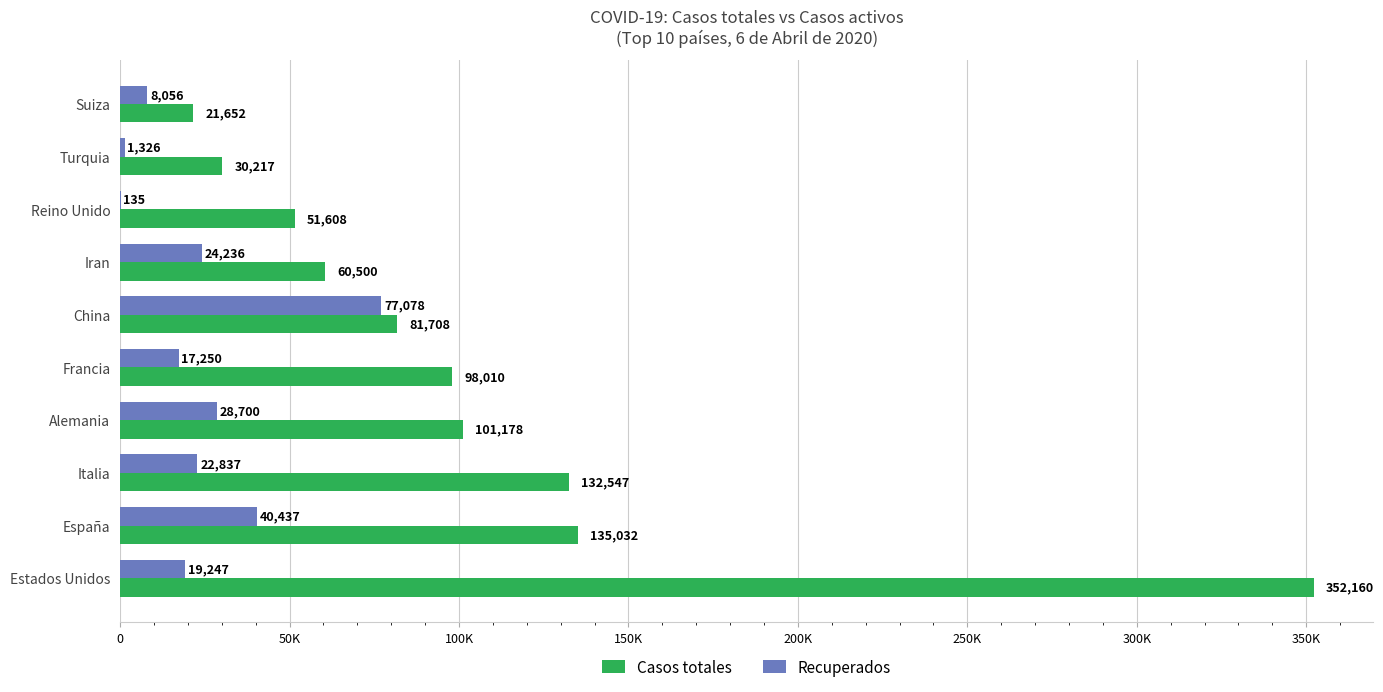

What are all the series names shown in the legend?

Casos totales, Recuperados